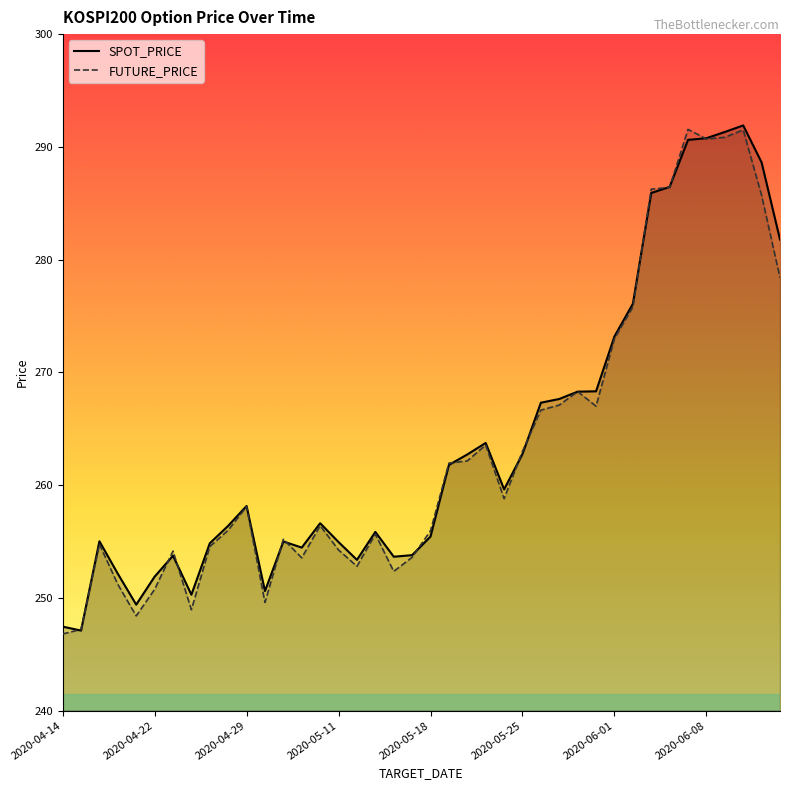

Between 2020-05-06 and 2020-06-03, which is larger?

2020-06-03